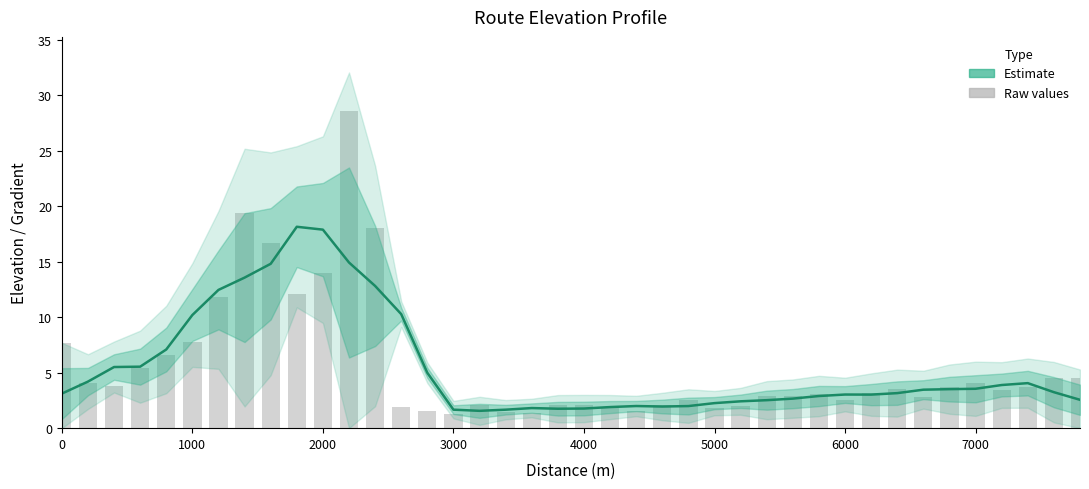

Which series has the widest spread of values?

Raw values